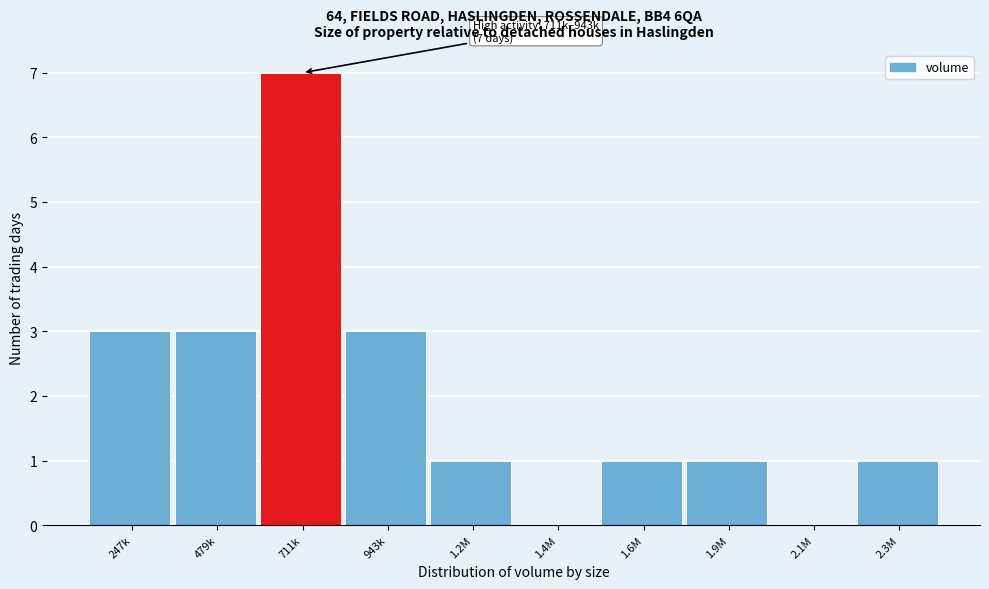

Reading left to right, extract all data points from this chart.

247k=3	479k=3	711k=7	943k=3	1.2M=1	1.4M=0	1.6M=1	1.9M=1	2.1M=0	2.3M=1